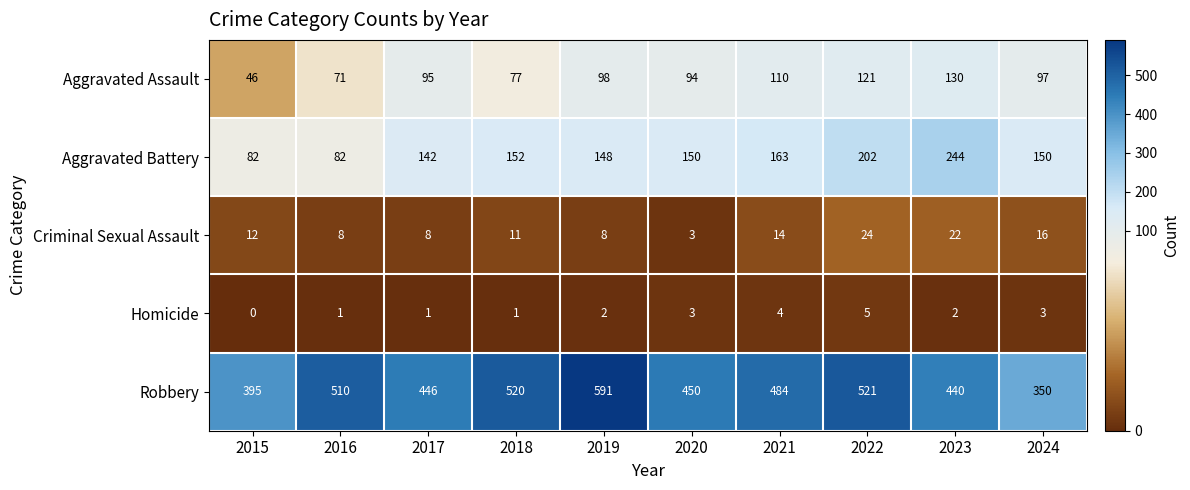

What is the difference between the Homicide values at 2021 and 2017?

3